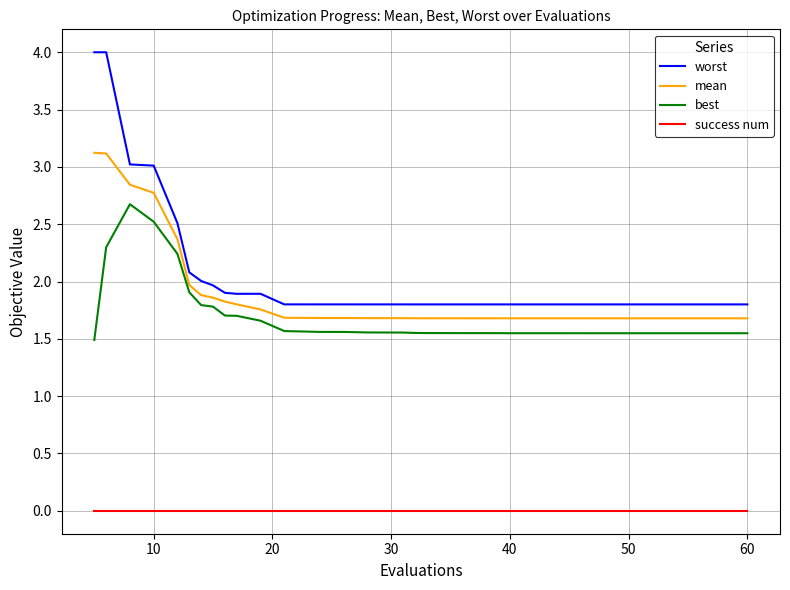

What is the maximum value for worst?

4.0